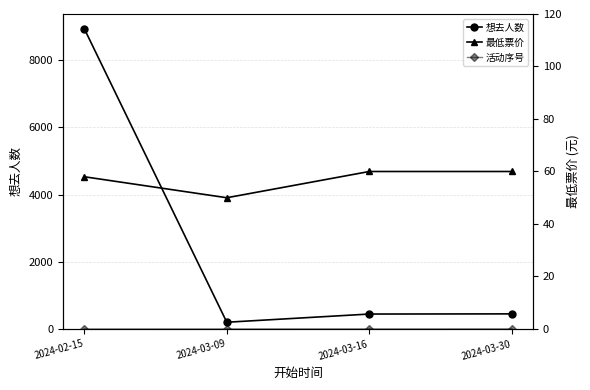

Between 2024-03-16 and 2024-03-30, which is larger?

2024-03-30